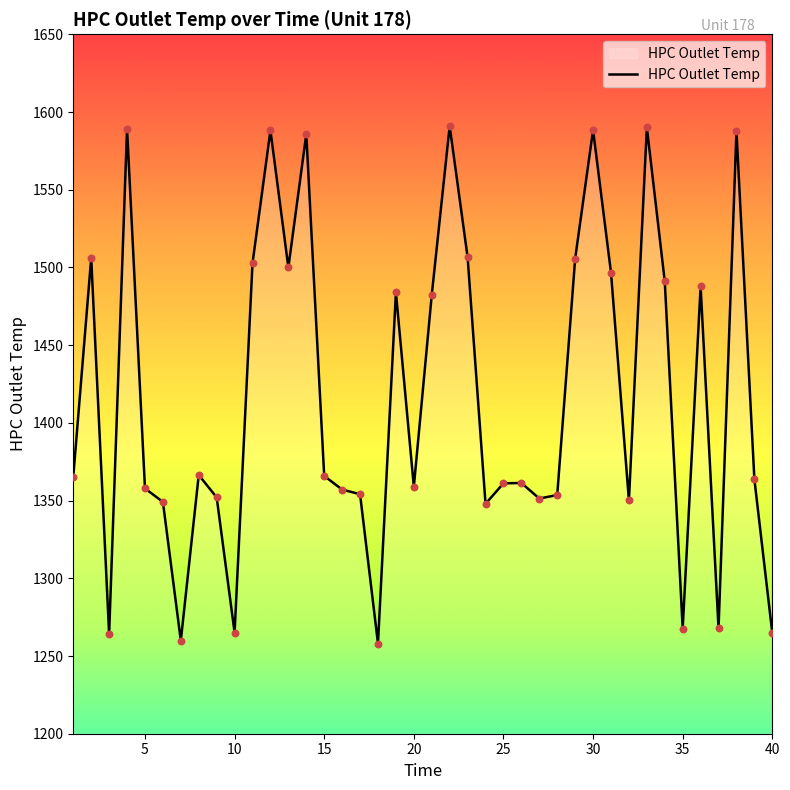

What is the maximum value shown in the chart?

1590.9